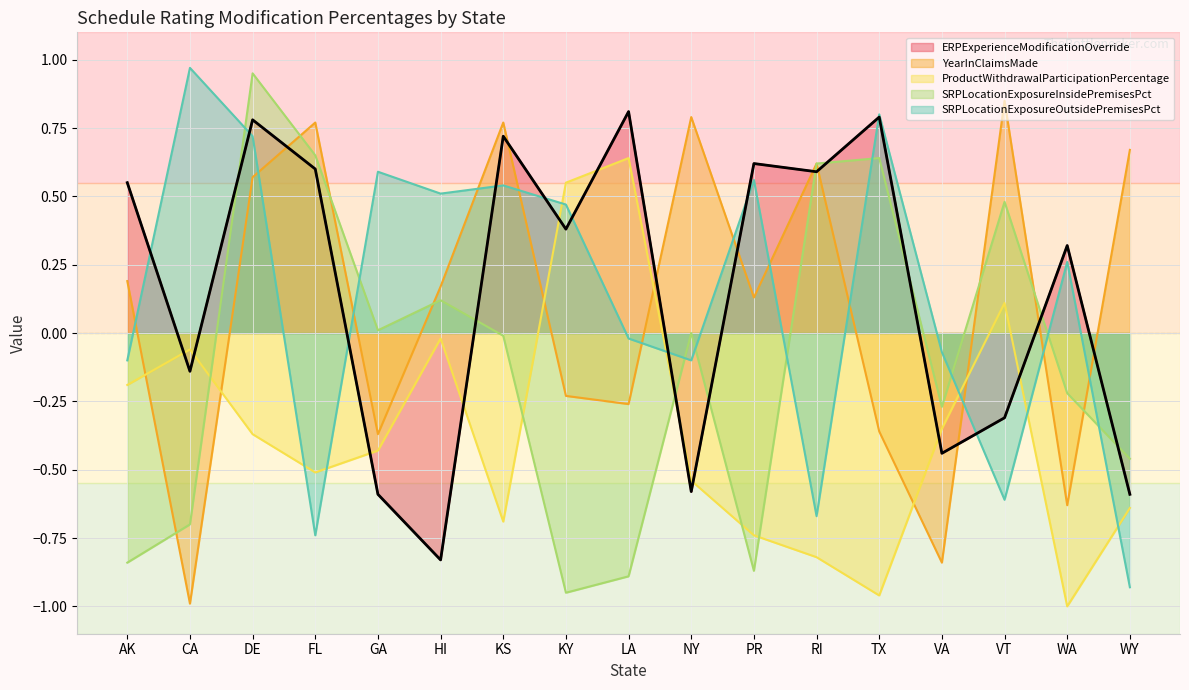

Reading left to right, transcribe all the data shown in this chart.

ERPExperienceModificationOverride: 0.6	-0.1	0.8	0.6	-0.6	-0.8	0.7	0.4	0.8	-0.6	0.6	0.6	0.8	-0.4	-0.3	0.3	-0.6
YearInClaimsMade: 0.2	-1.0	0.6	0.8	-0.4	0.2	0.8	-0.2	-0.3	0.8	0.1	0.6	-0.4	-0.8	0.8	-0.6	0.7
ProductWithdrawalParticipationPercentage: -0.2	-0.1	-0.4	-0.5	-0.4	-0.0	-0.7	0.6	0.6	-0.5	-0.7	-0.8	-1.0	-0.3	0.1	-1.0	-0.6
SRPLocationExposureInsidePremisesPct: -0.8	-0.7	0.9	0.7	0.0	0.1	-0.0	-0.9	-0.9	0.0	-0.9	0.6	0.6	-0.3	0.5	-0.2	-0.5
SRPLocationExposureOutsidePremisesPct: -0.1	1.0	0.7	-0.7	0.6	0.5	0.5	0.5	-0.0	-0.1	0.6	-0.7	0.8	-0.1	-0.6	0.3	-0.9